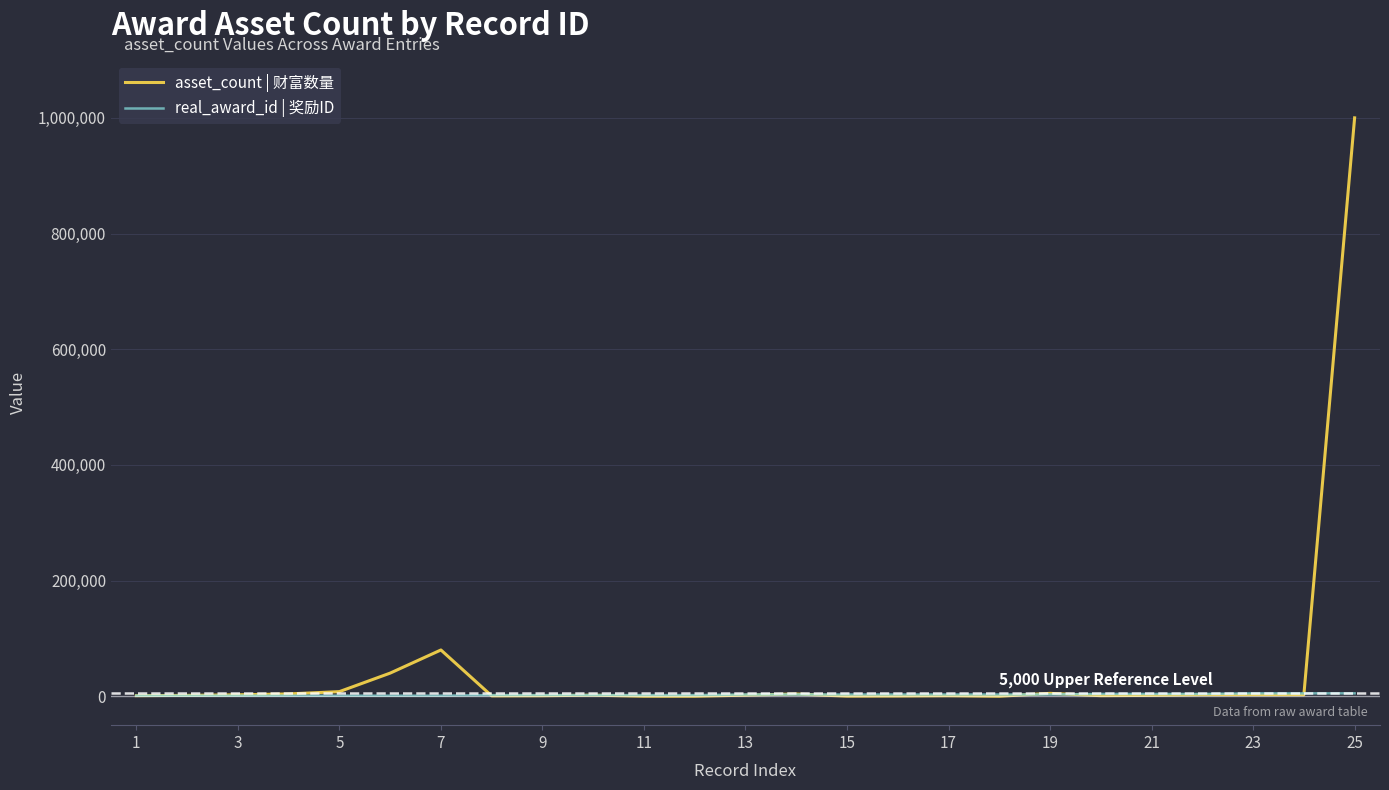

Rank the series by their maximum value, from highest to lowest.

asset_count | 财富数量, real_award_id | 奖励ID